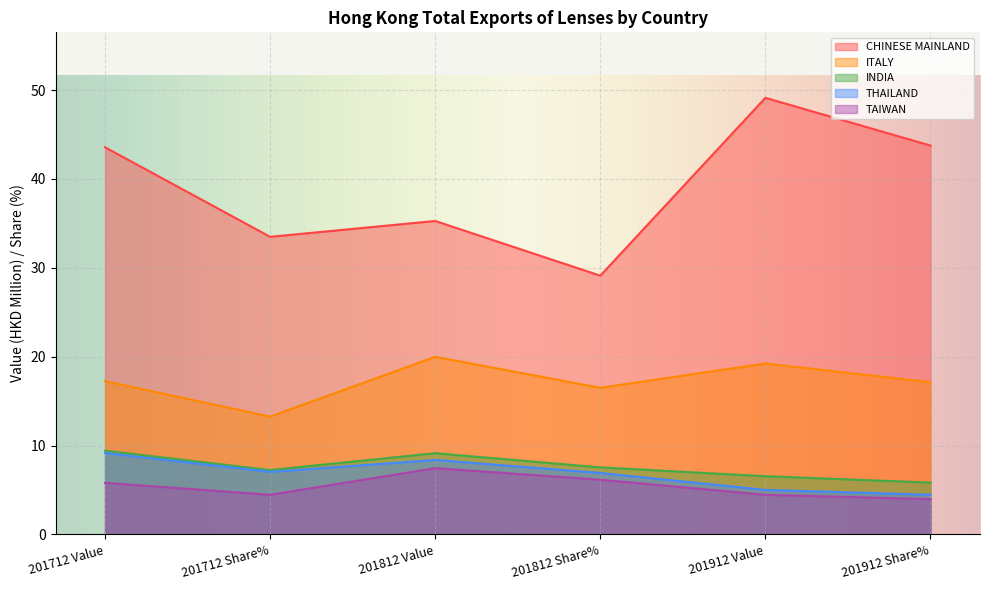

What is the difference between the CHINESE MAINLAND values at 201912 Value and 201712 Value?

5.6